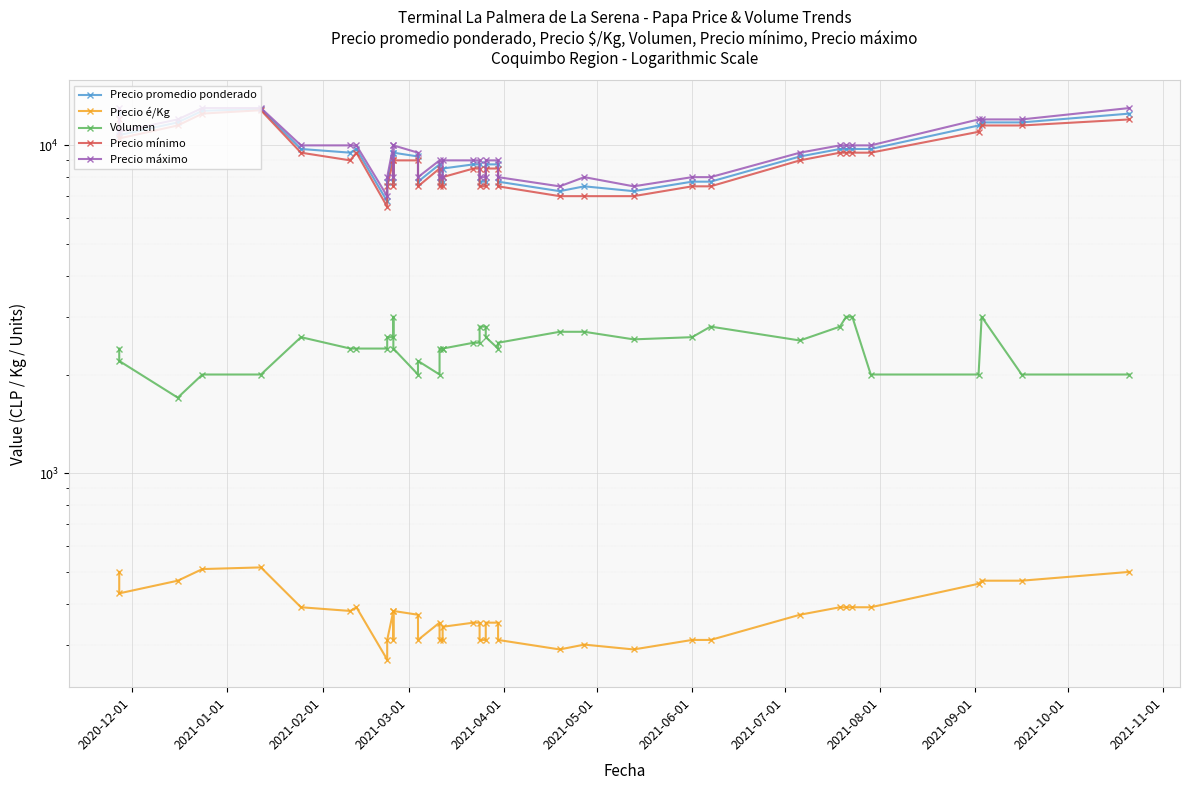

True or false: Precio mínimo and Precio máximo intersect in this chart.

False